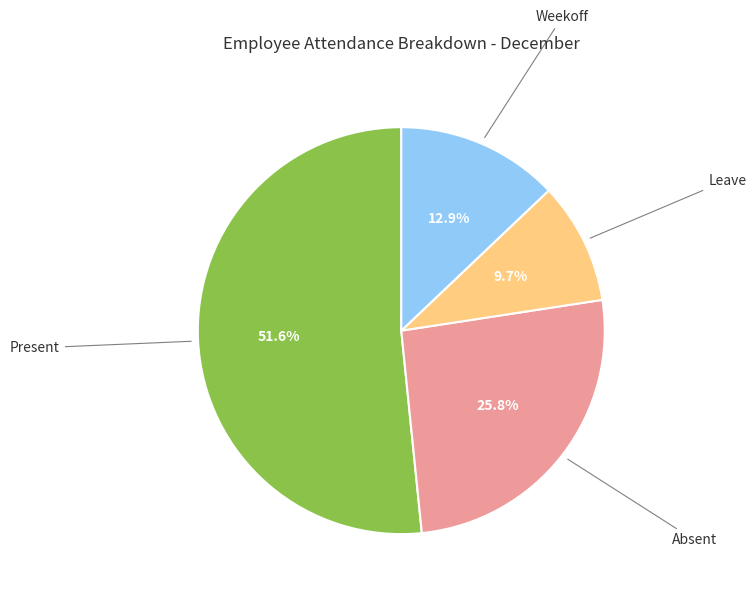

Does any single category account for the majority?

Yes